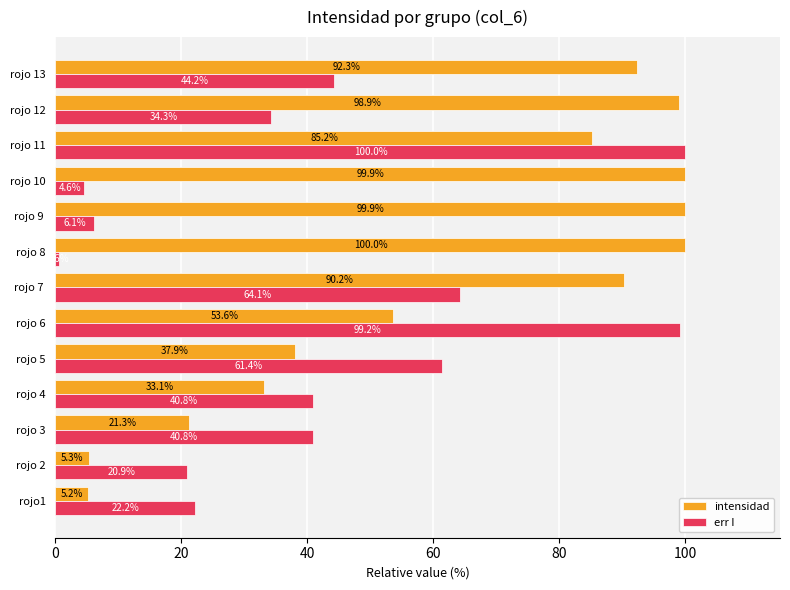

At rojo 2, list the series in order from largest to smallest.

err I, intensidad